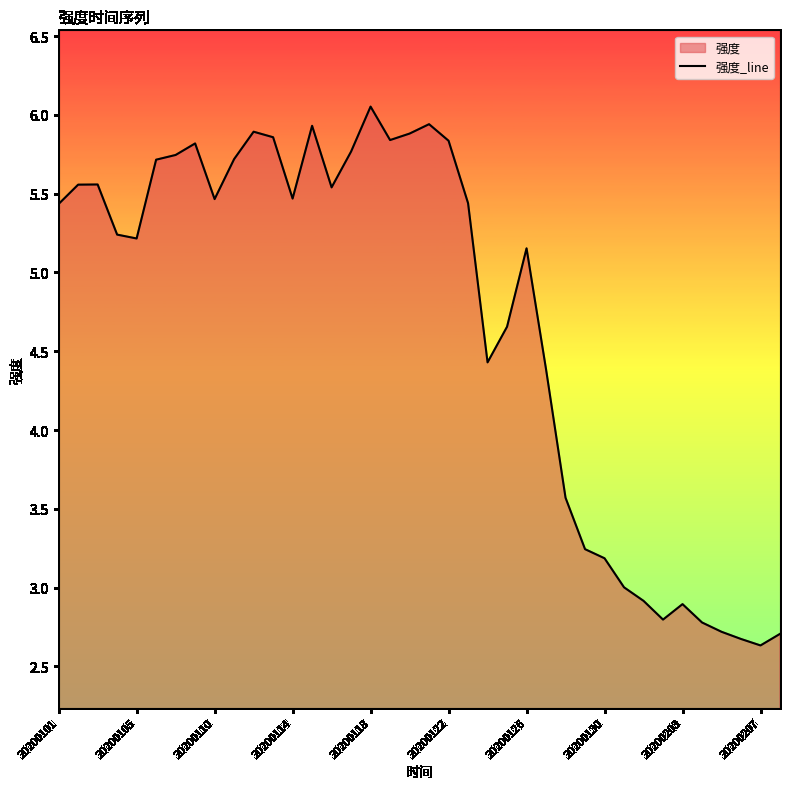

The value at 20200114 is 3.0. True or false?

False